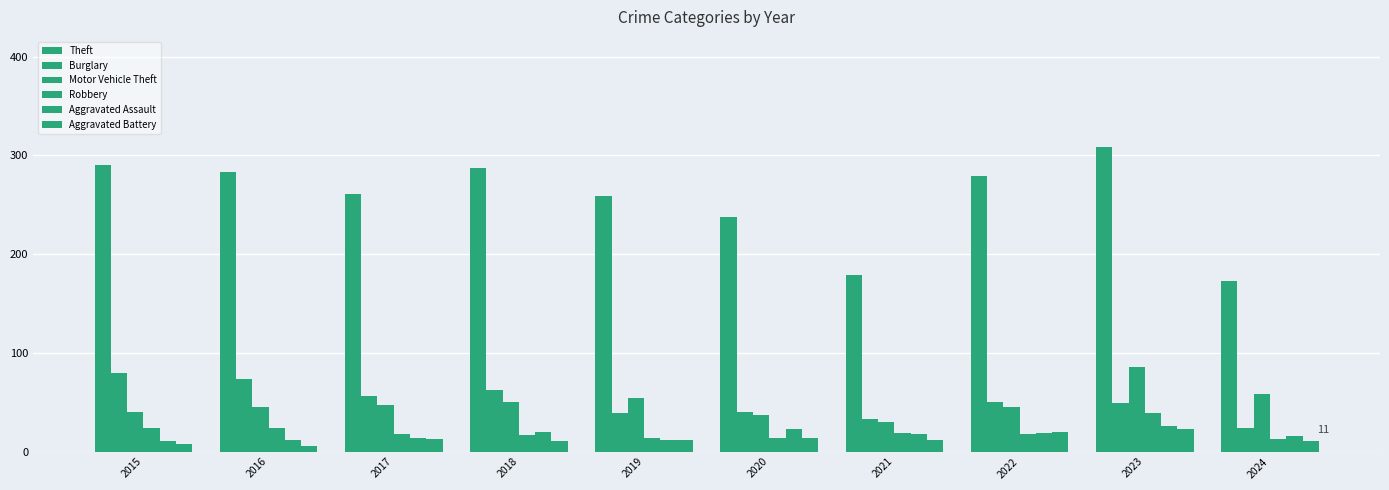

How many bars are there in total?

60